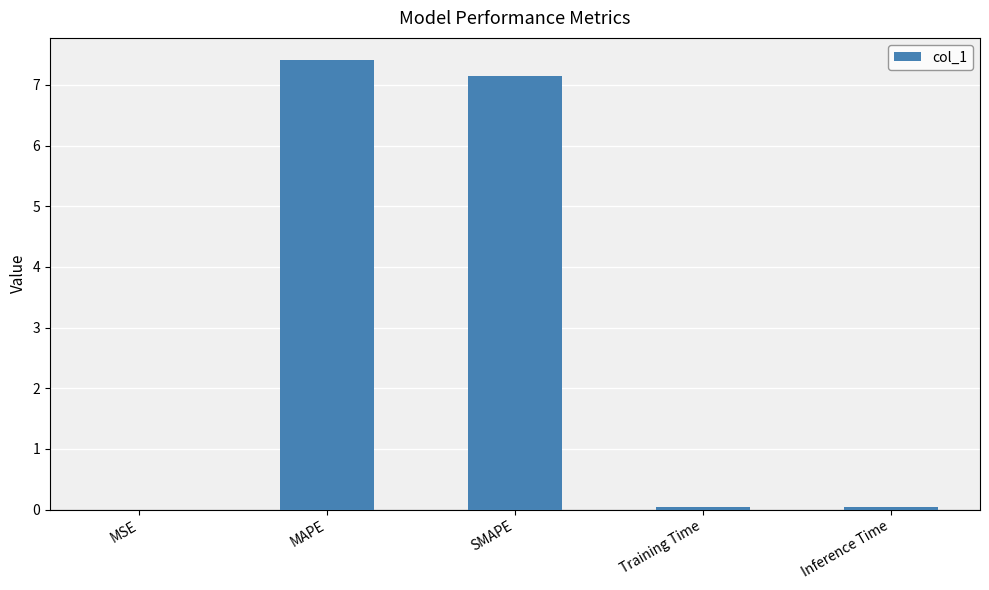

How many distinct data groups are displayed?

1